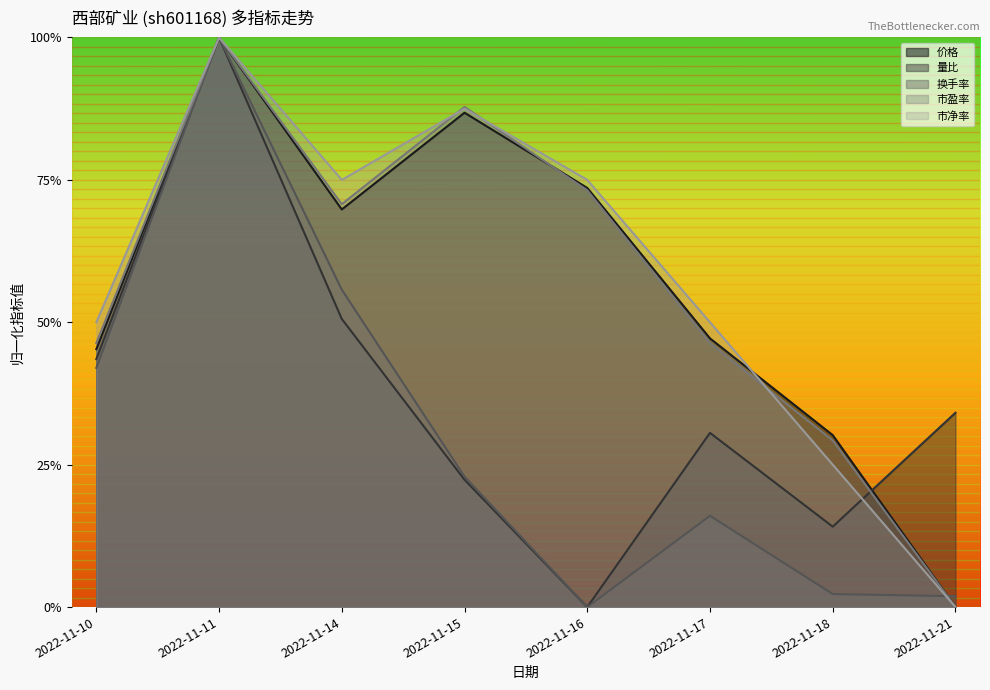

At which label does 量比 reach its peak?

2022-11-11